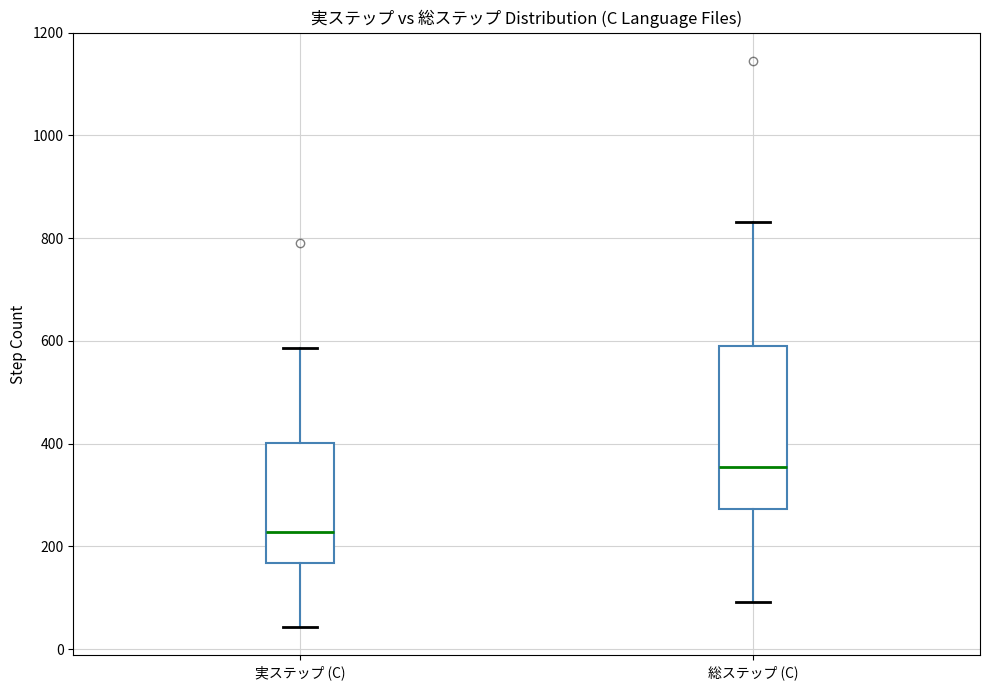

Where is the lower edge of the box for 総ステップ (C) on the y-axis? The values are not printed on the chart, so give them approximately, as read against the axis.

280